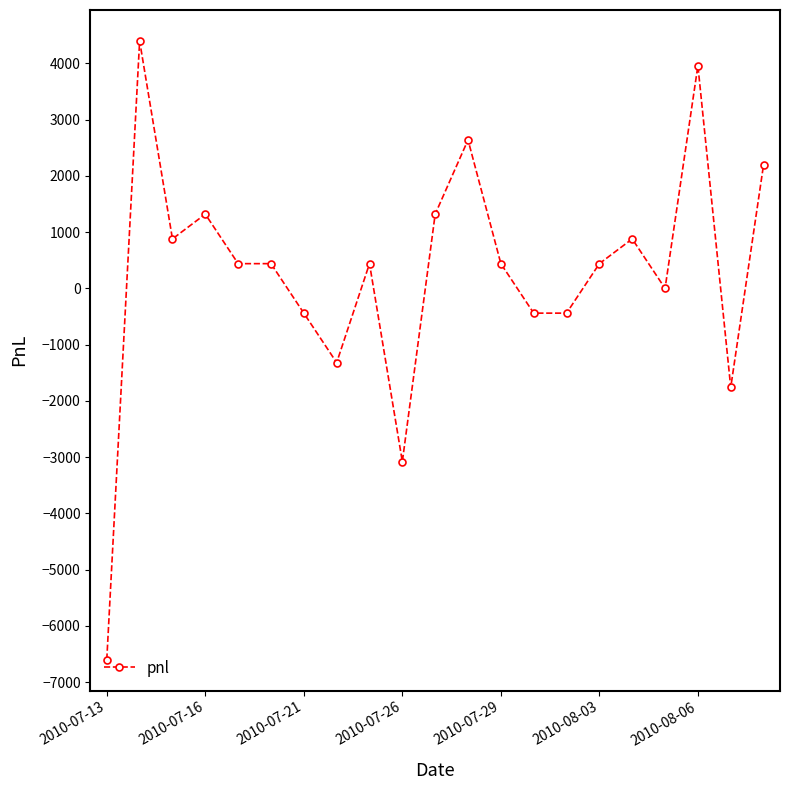

What is the minimum value shown in the chart?

-6600